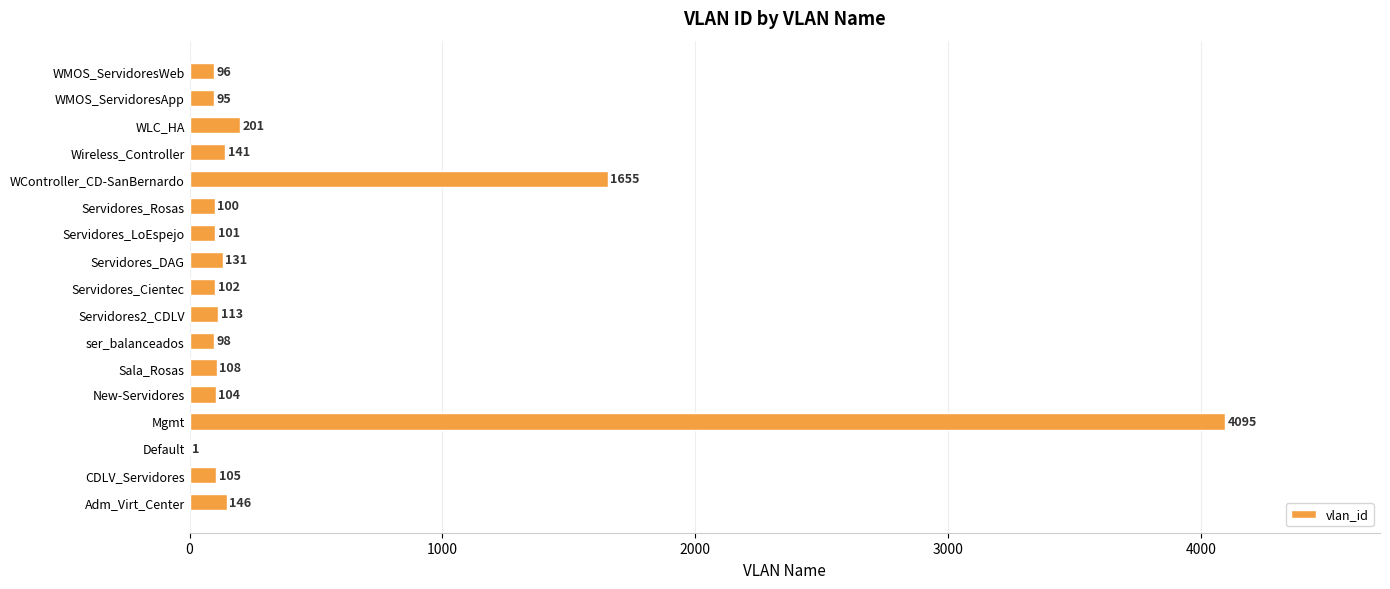

What is the sum of the values at CDLV_Servidores and Servidores_Rosas?

205